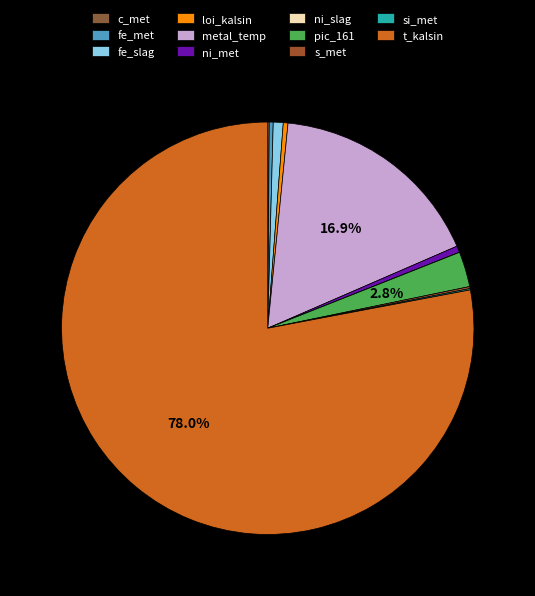

To the nearest percent, what is the average slice percentage?

9%